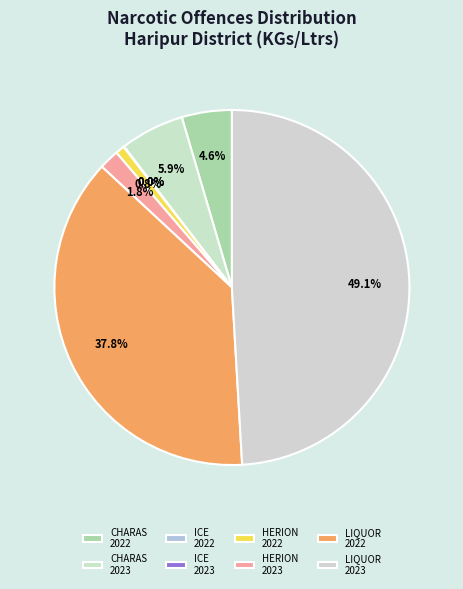

What is the largest slice in the pie chart?

LIQUOR 2023